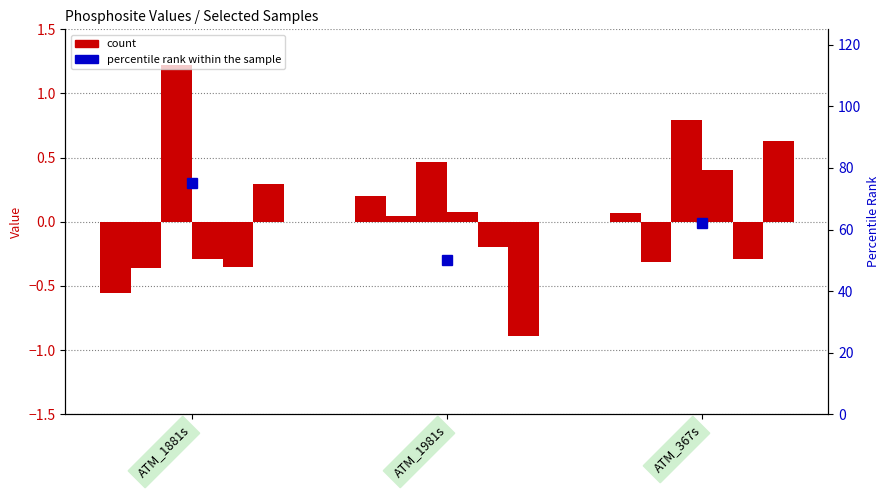

What is the approximate value at ATM_367s, to the nearest 10?

60